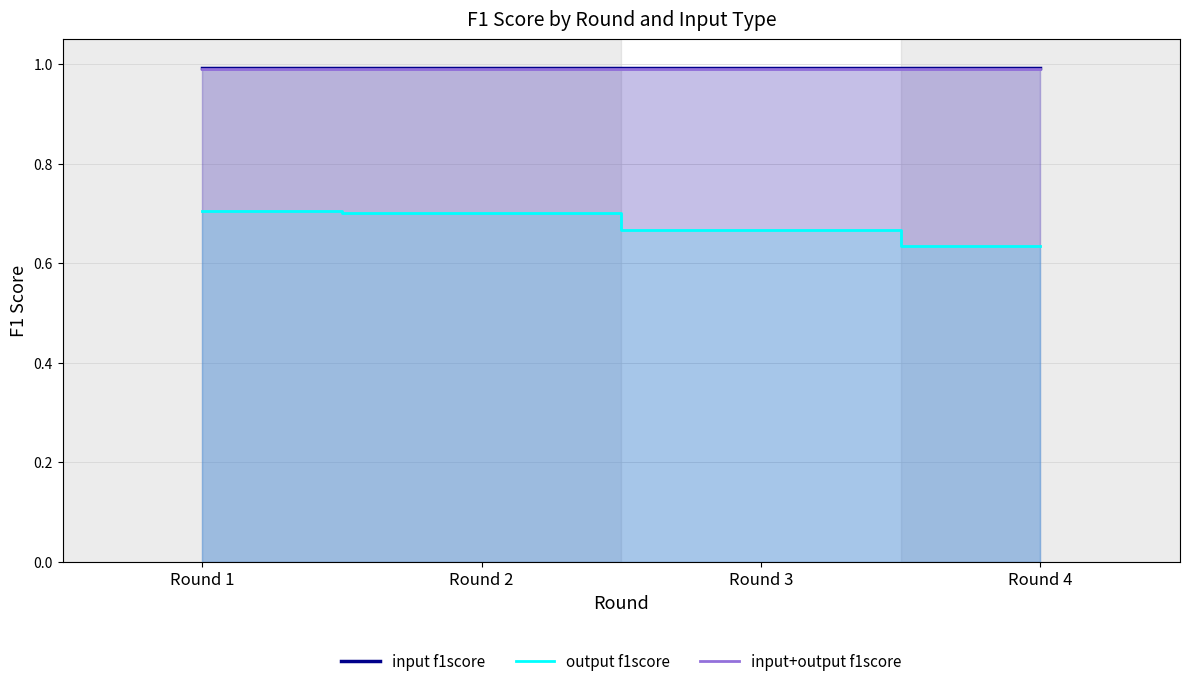

What is the minimum value shown in the chart?

0.6